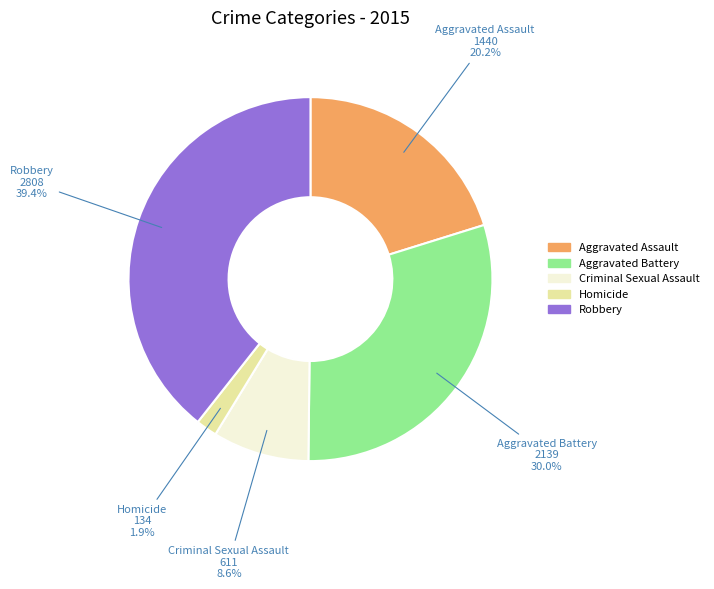

True or false: Robbery accounts for 39% of the total.

True